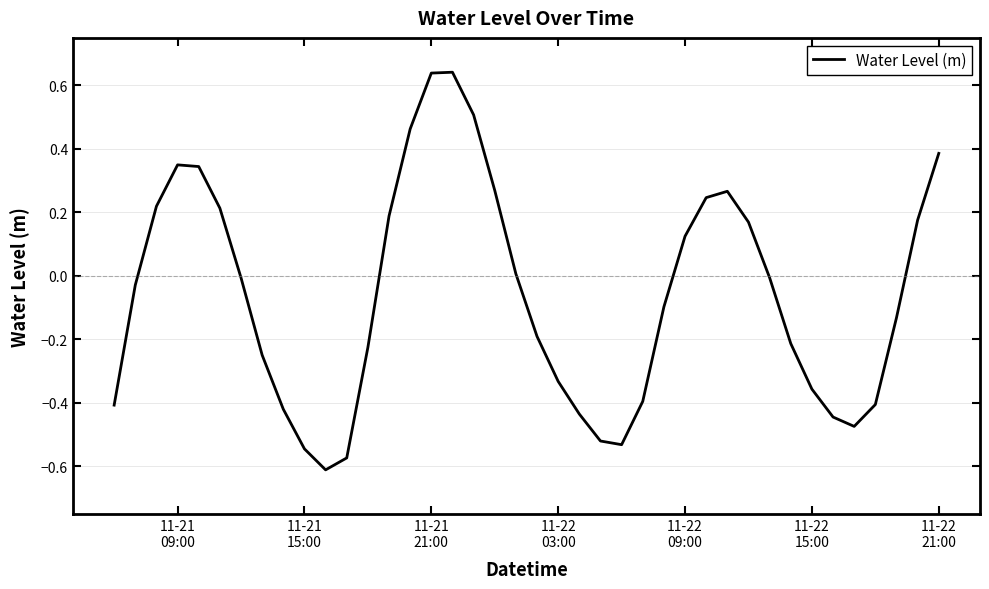

What is the difference between the maximum and minimum values?

1.3